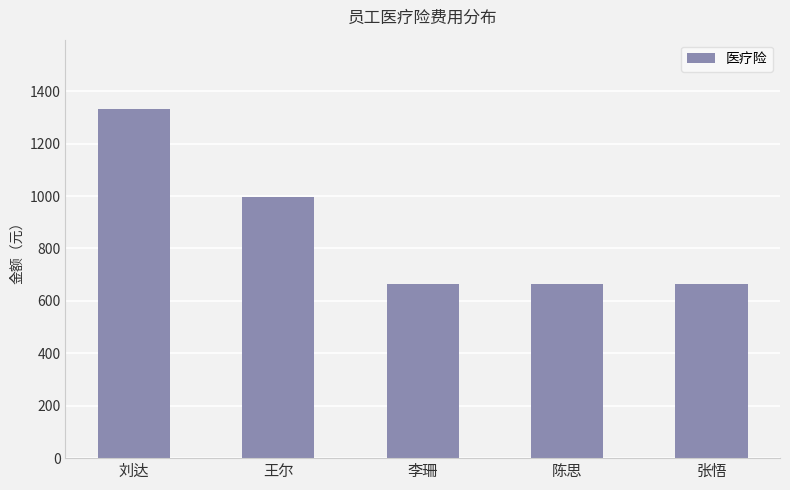

Between 刘达 and 李珊, which is larger?

刘达